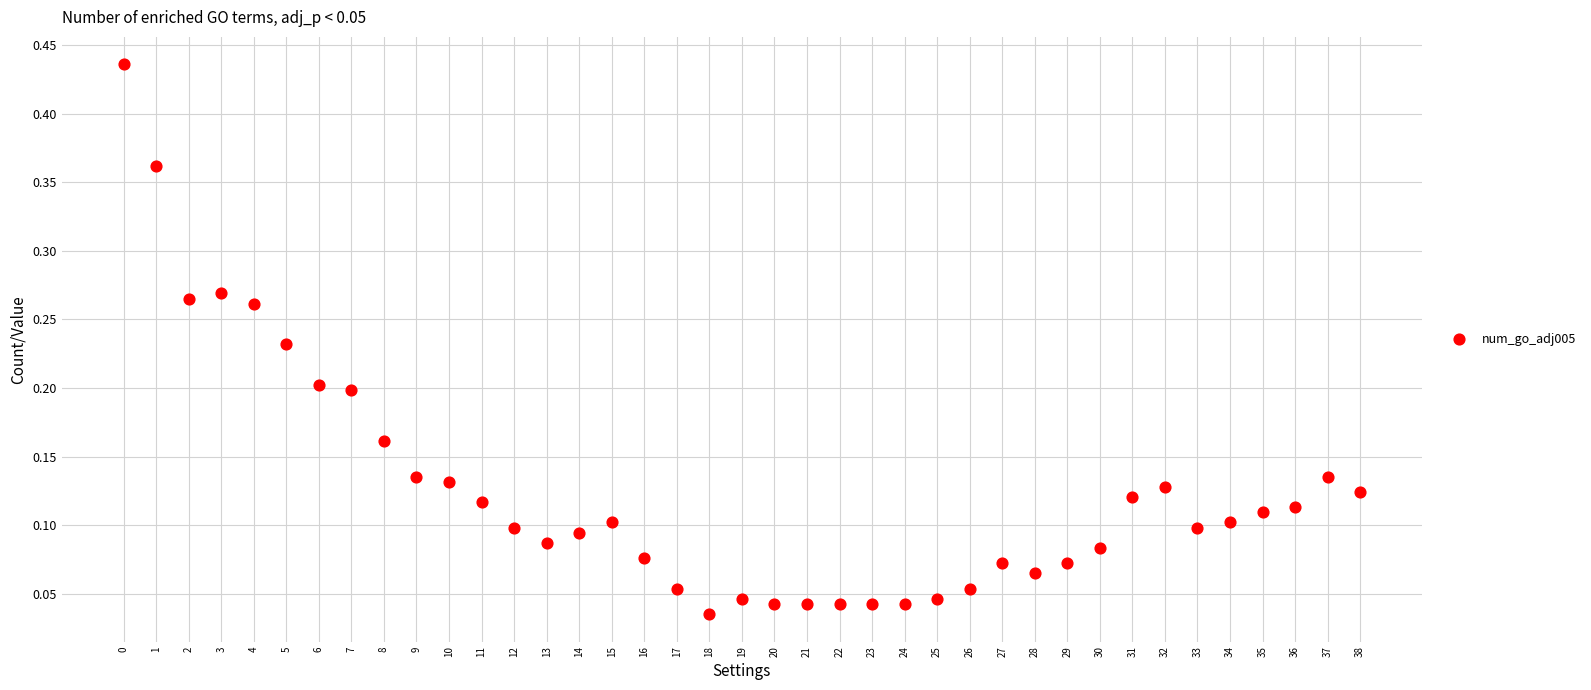

How many points are shown in the scatter plot?

39